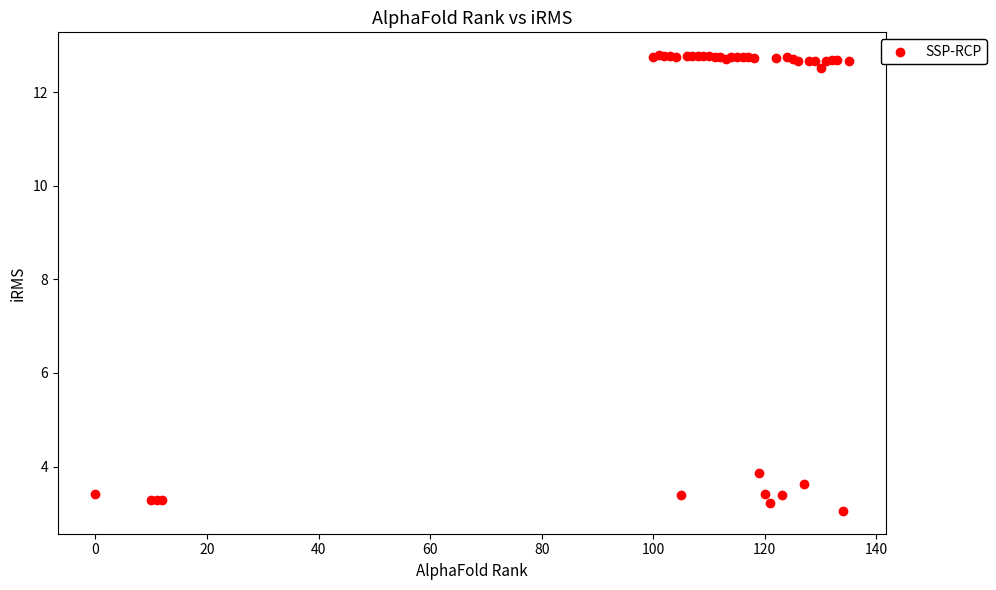

What Y value in the scatter plot is closest to 7?

3.9